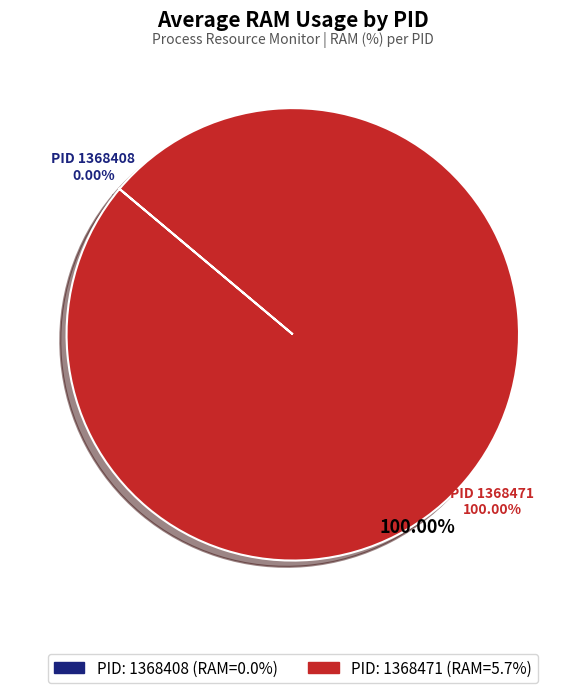

To the nearest percent, what is the difference between the 1368408 and 1368471 slice percentages?

100%